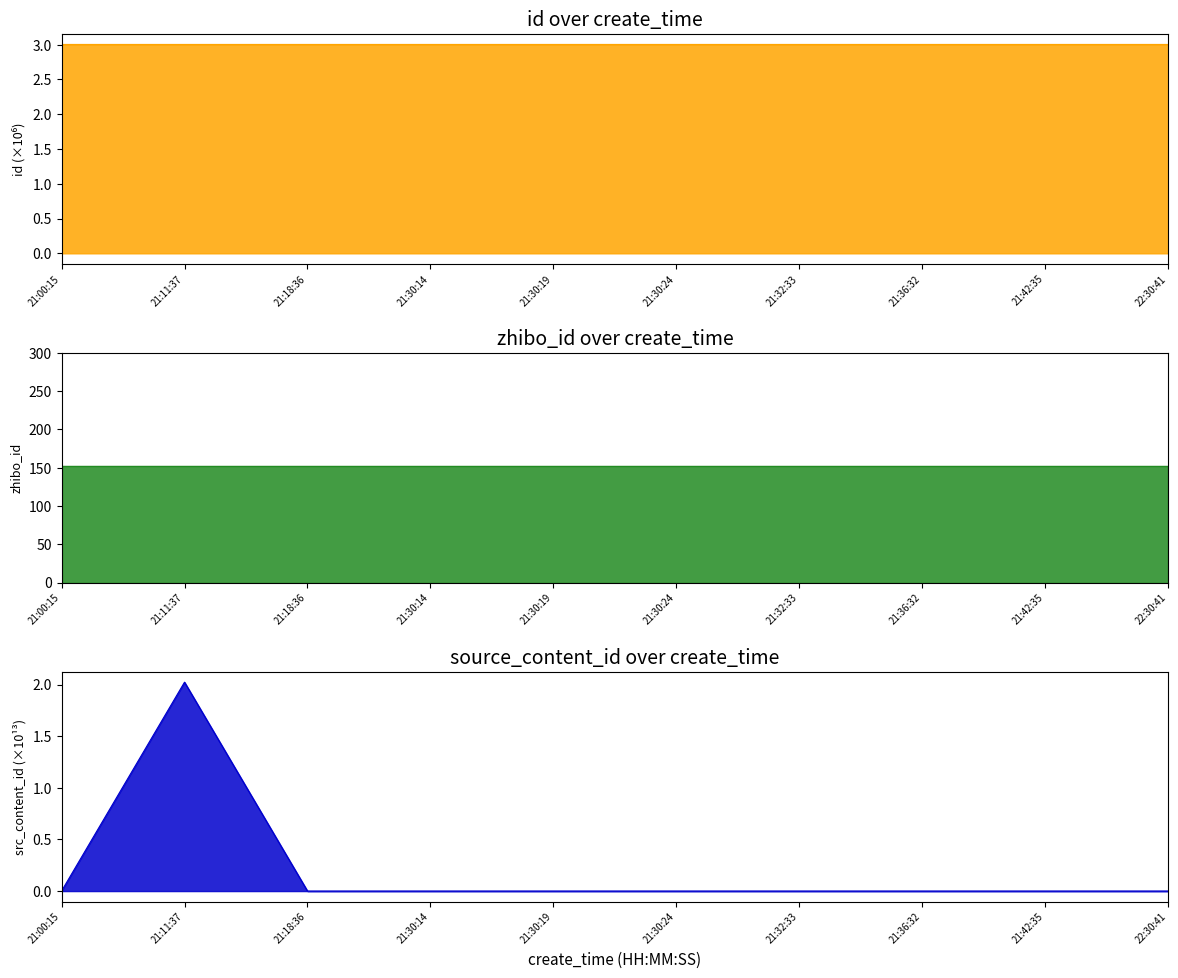

Reading left to right, what are all the values shown in this chart?

id: 3.0	3.0	3.0	3.0	3.0	3.0	3.0	3.0	3.0	3.0
zhibo_id: 152.0	152.0	152.0	152.0	152.0	152.0	152.0	152.0	152.0	152.0
source_content_id: 0.0	2.0	0.0	0.0	0.0	0.0	0.0	0.0	0.0	0.0